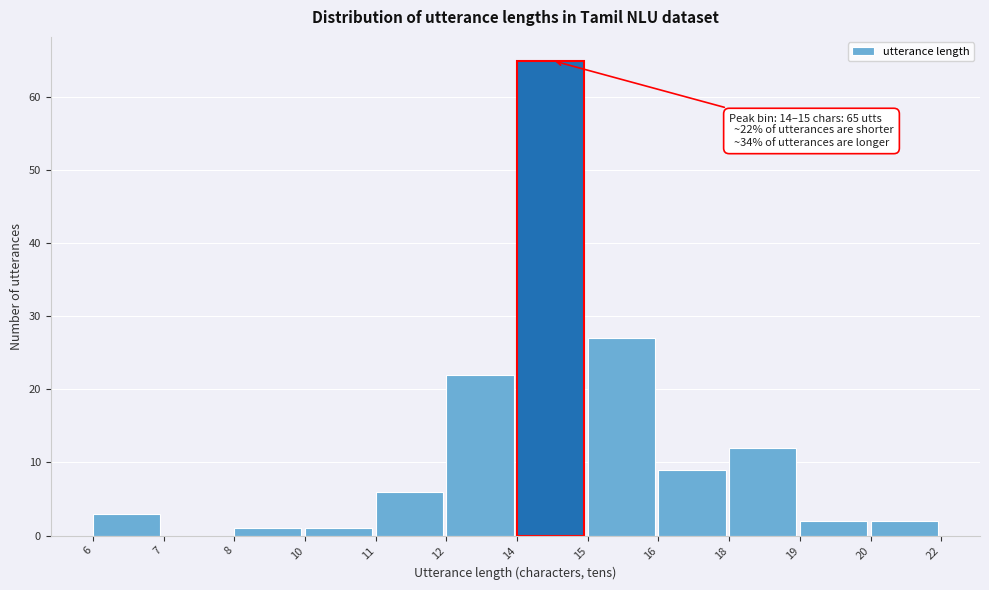

Reading right to left, transcribe all the data shown in this chart.

20=2	19=2	18=12	16=9	15=27	14=65	12=22	11=6	10=1	8=1	7=0	6=3